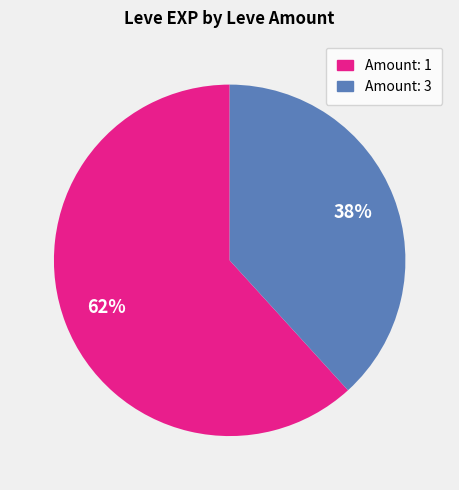

Is there any slice that represents more than half of the pie?

Yes